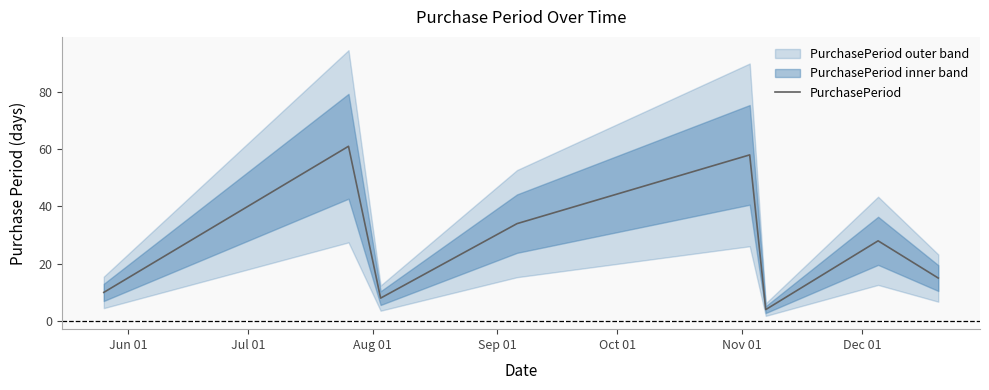

What is the highest value of the PurchasePeriod series?

61